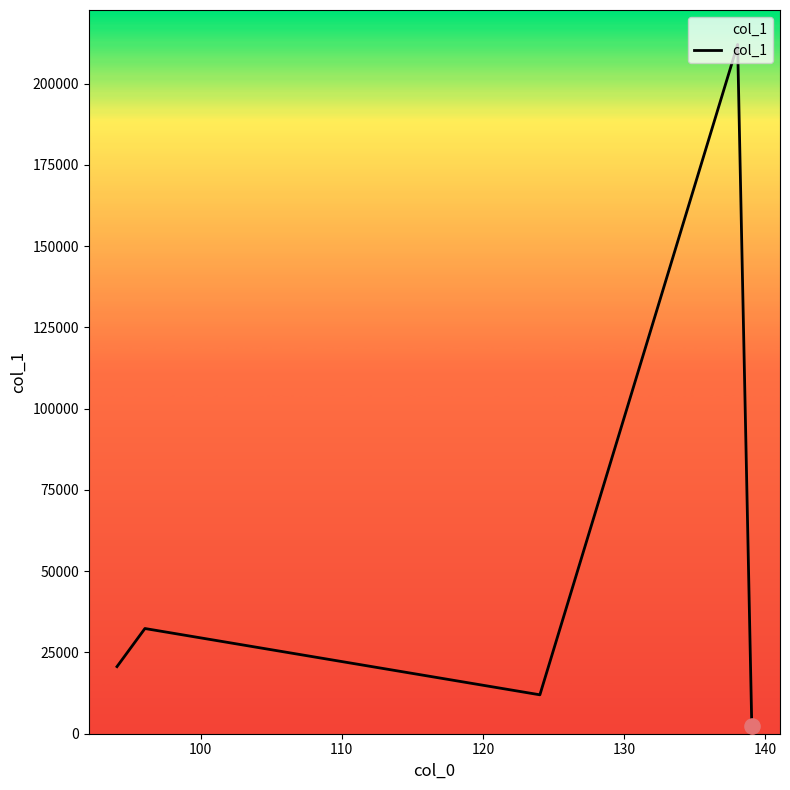

What is the greatest value displayed?

212016.9